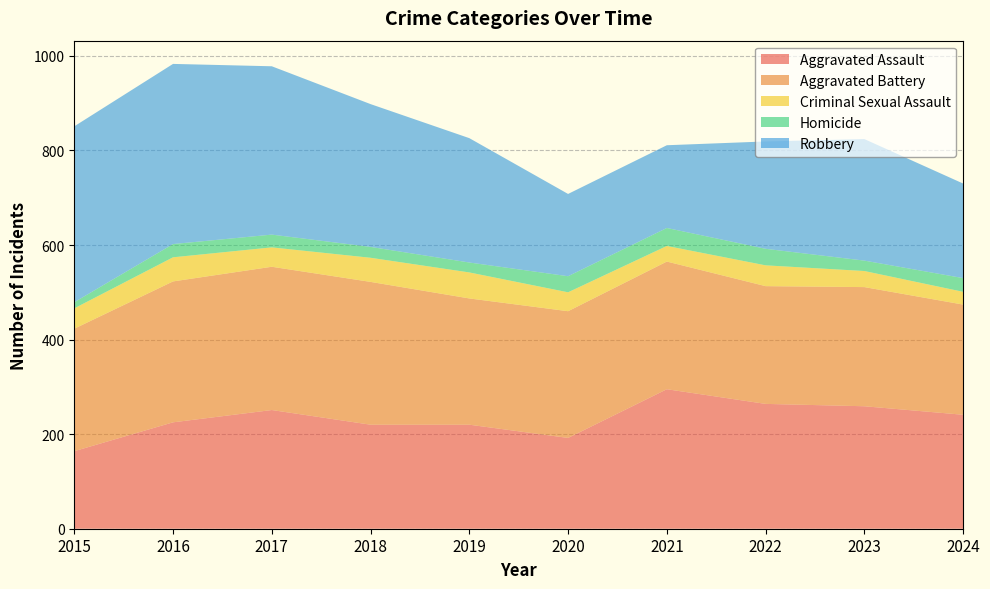

Reading left to right, what are all the values shown in this chart?

Aggravated Assault: 164	225	251	220	220	192	295	264	259	241
Aggravated Battery: 259	298	303	302	267	268	270	249	252	233
Criminal Sexual Assault: 43	51	41	51	55	40	33	44	34	27
Homicide: 13	28	27	23	21	34	38	35	22	29
Robbery: 372	381	356	302	263	174	175	227	257	200